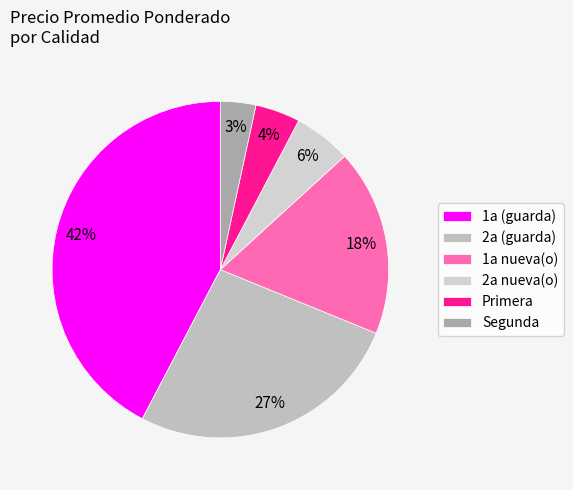

What is the smallest slice in the pie chart?

Segunda